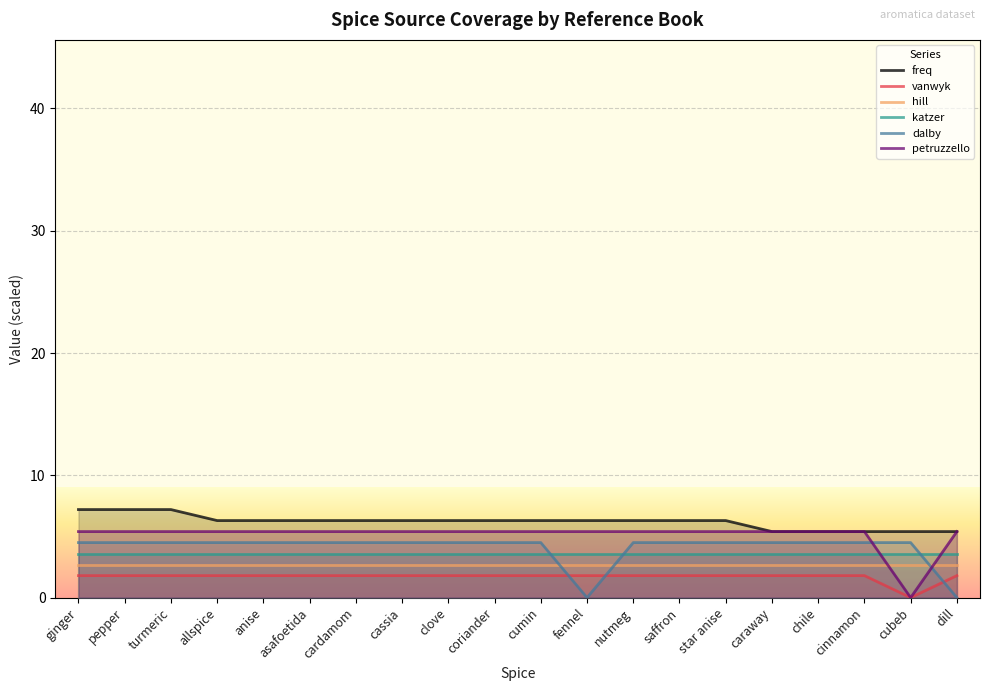

What is the sum of all petruzzello values?

102.6